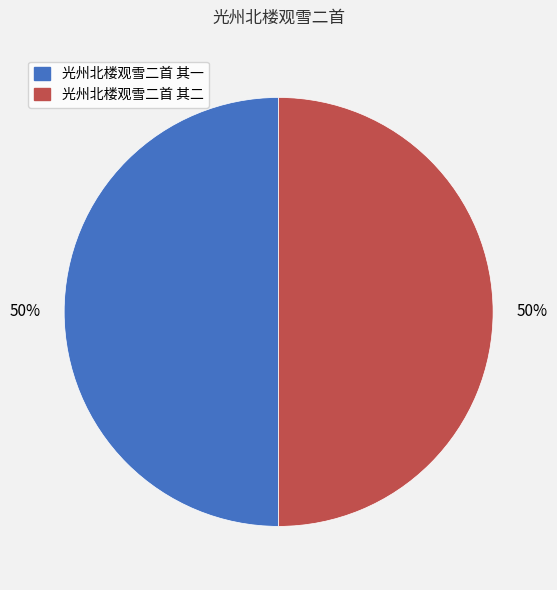

Combined, do 光州北楼观雪二首 其一 and 光州北楼观雪二首 其二 account for over 50%?

Yes